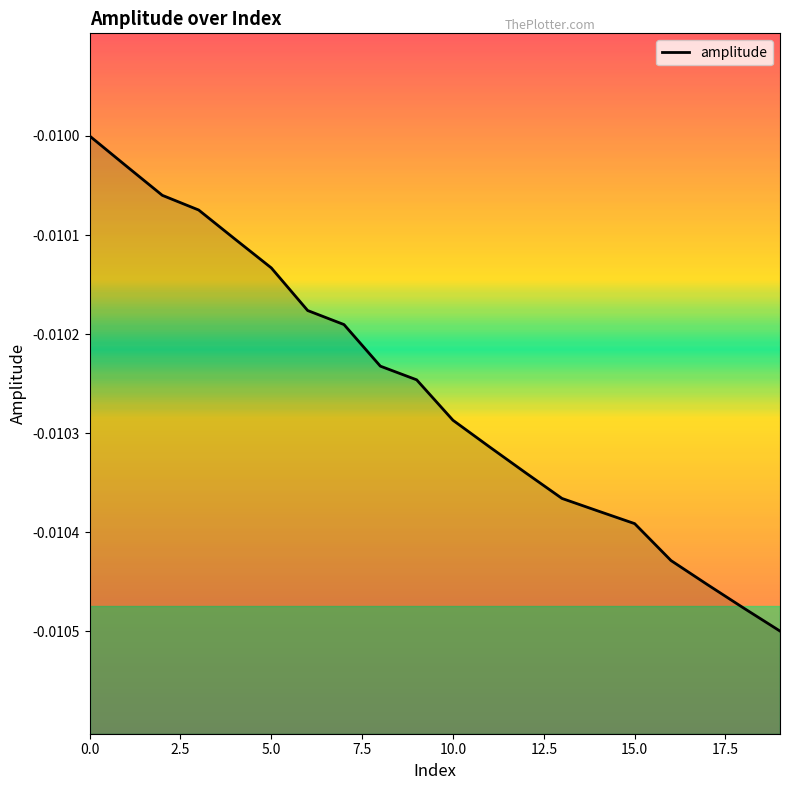

What is the label of the 16th point from the left?

15